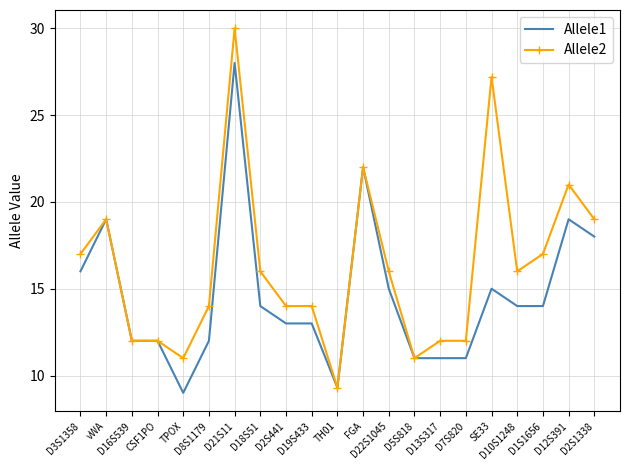

What is the maximum value shown in the chart?

30.0